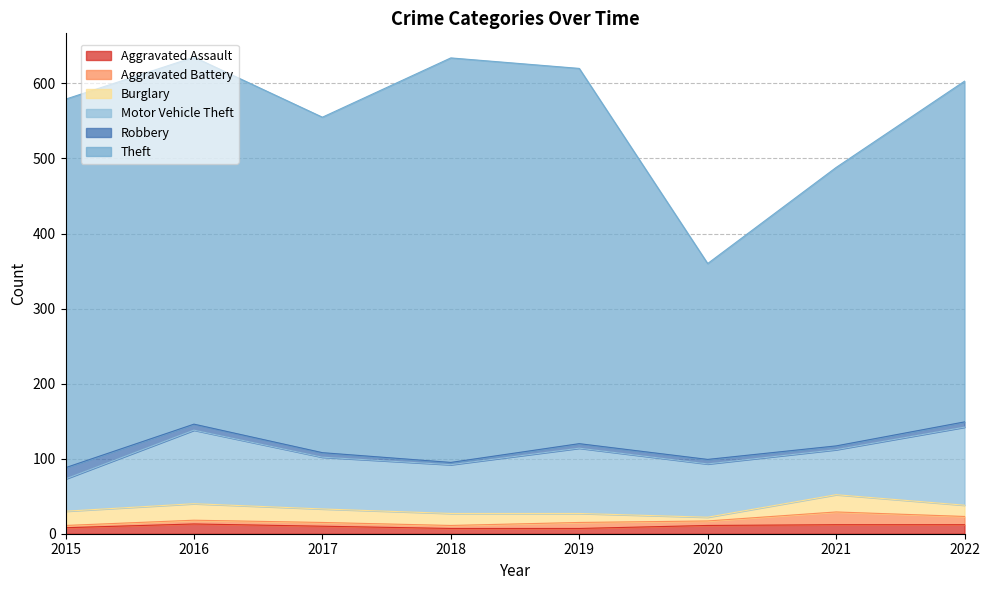

True or false: Burglary has a value of 15 at 2022.

True